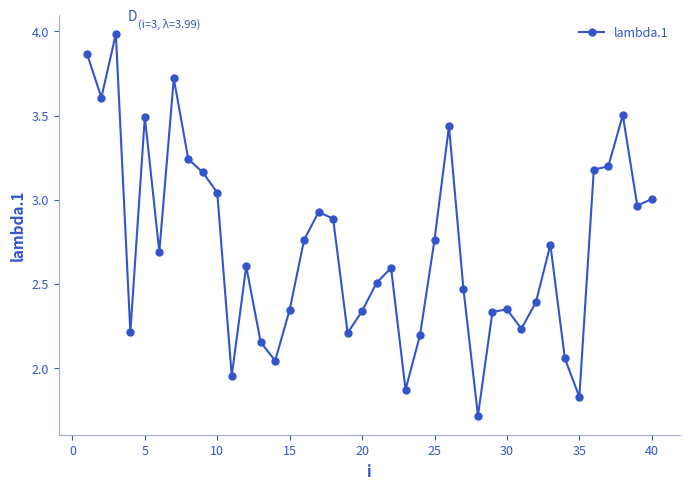

True or false: the data has more than 0 interior local peaks.

True